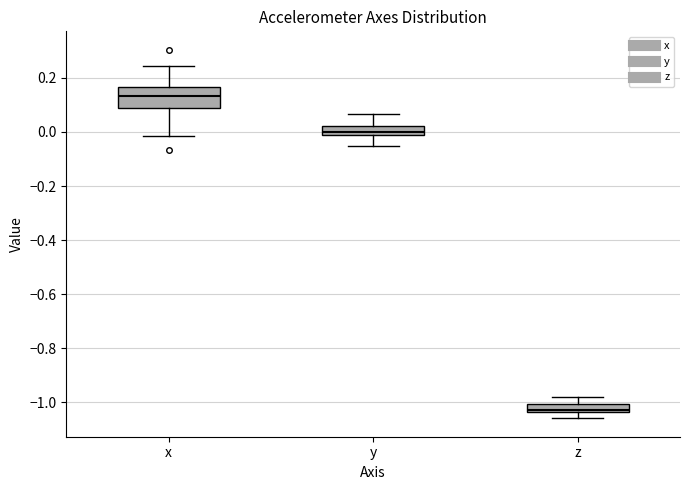

Where is the lower edge of the box for y on the y-axis? The values are not printed on the chart, so give them approximately, as read against the axis.

-0.02